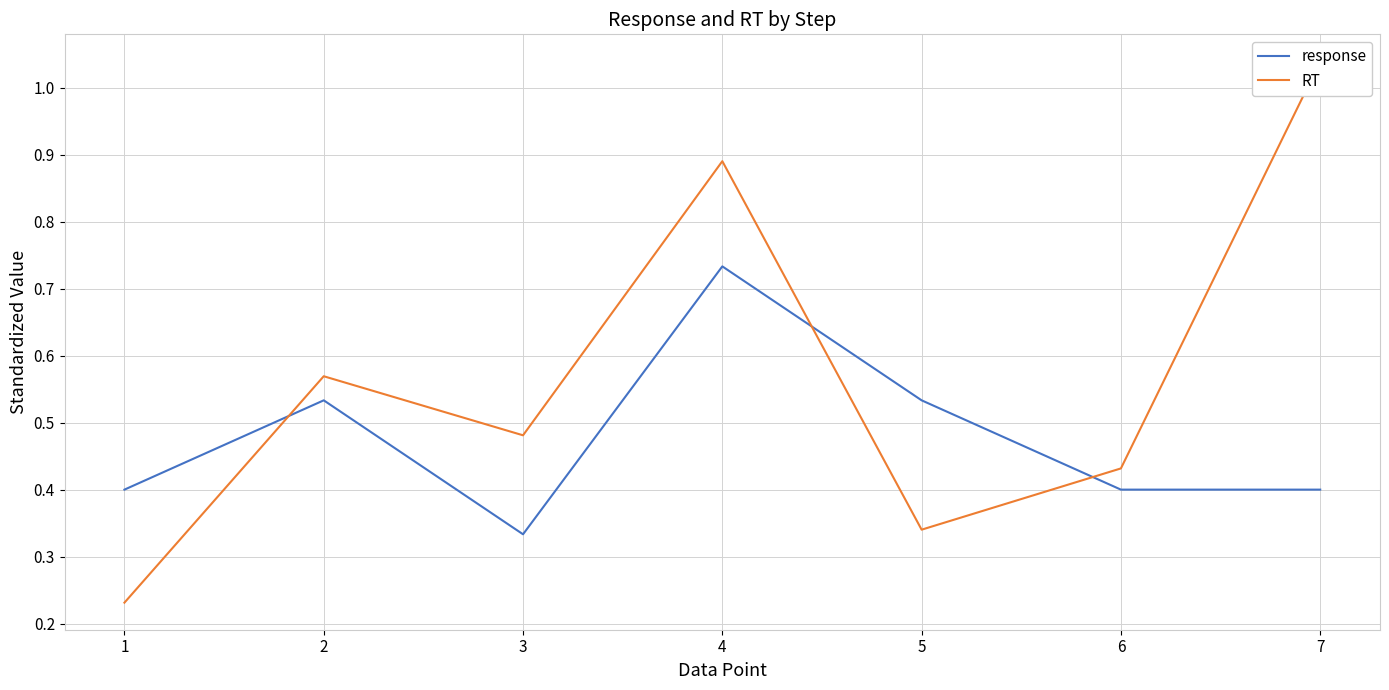

In response, how many points are lower than both neighbors (excluding endpoints)?

1